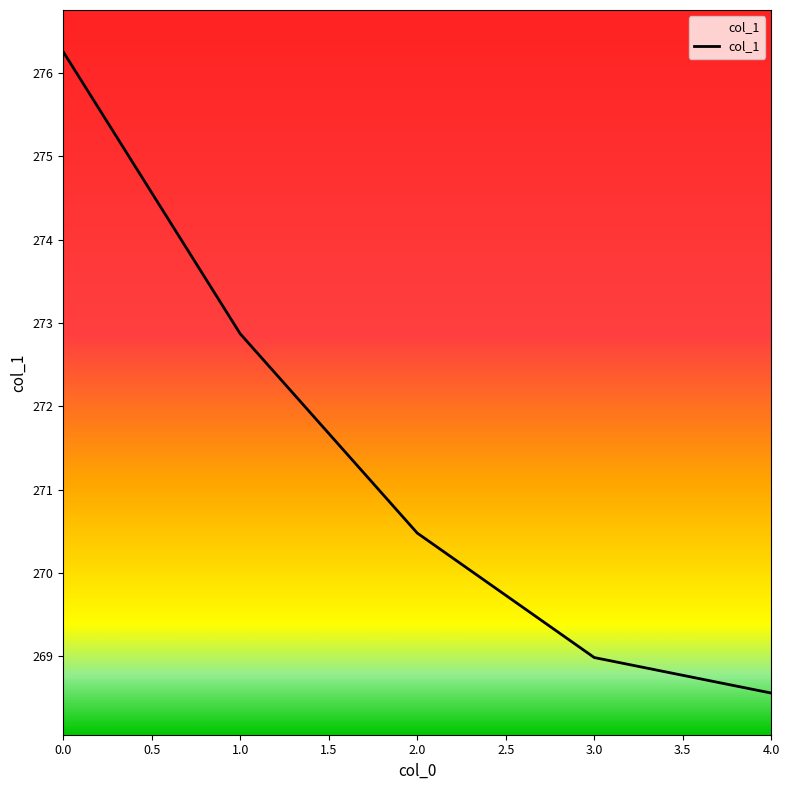

What position from the right is 4.0?

1